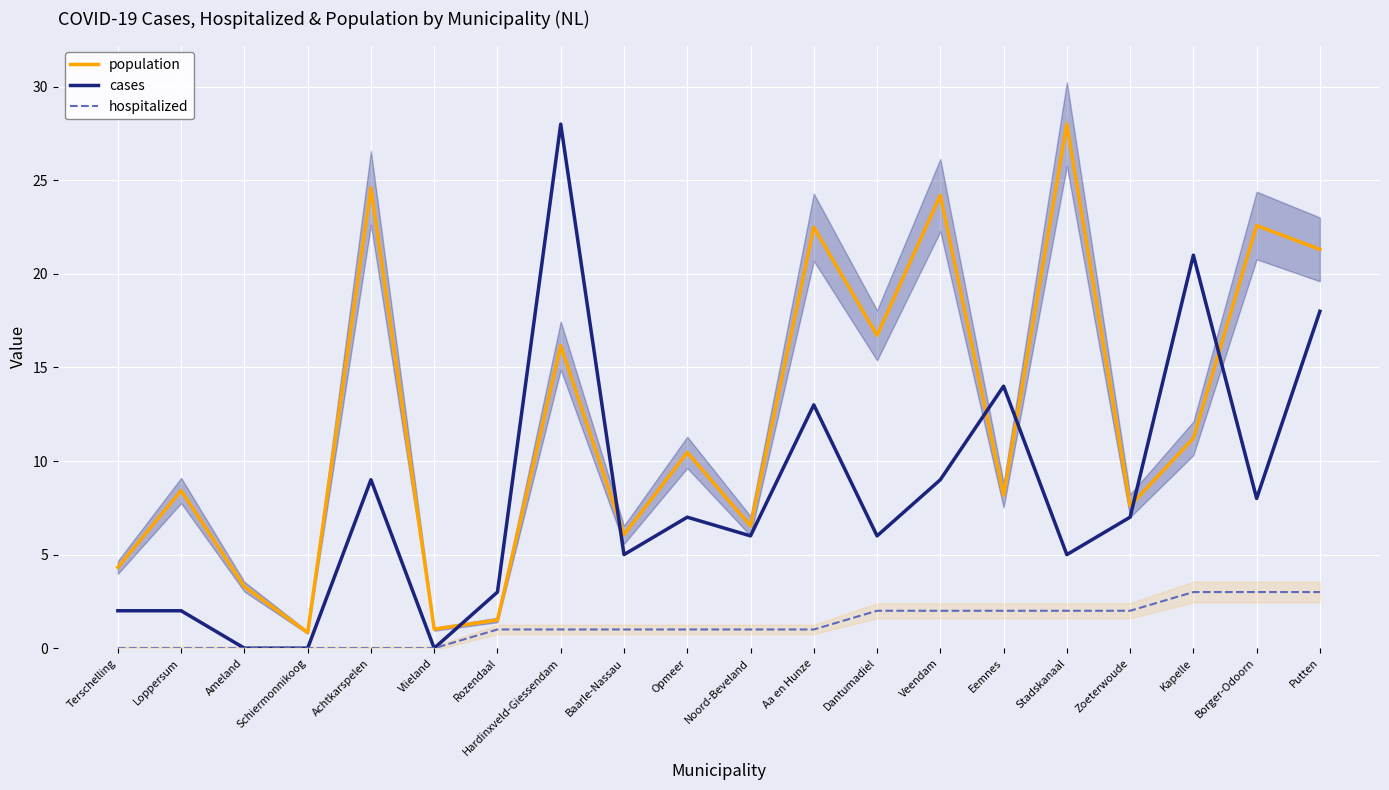

What is the minimum value for population?

0.8